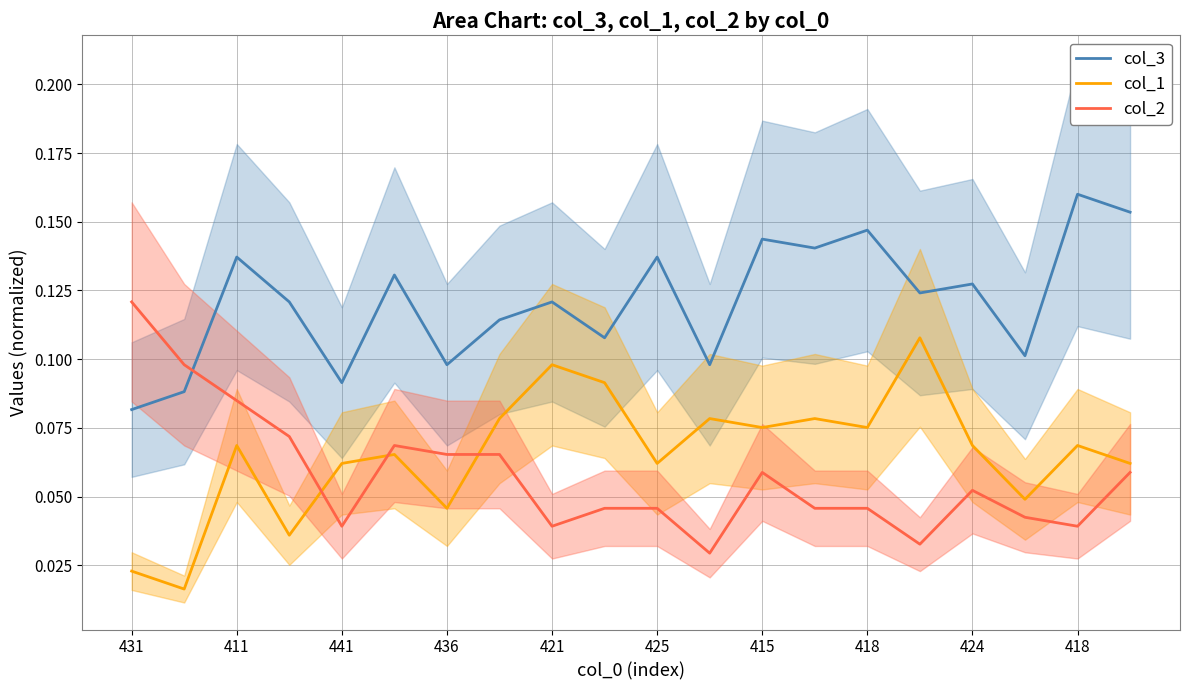

What is the average value of the col_3 series?

0.1